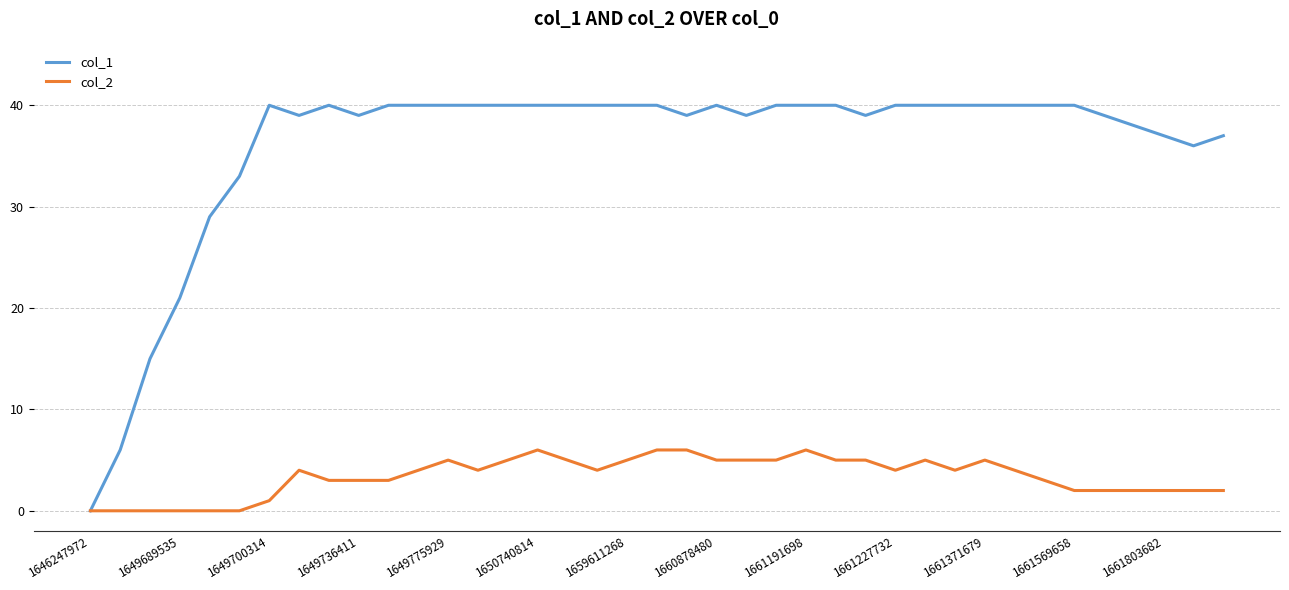

List the series in order of their overall mean, highest first.

col_1, col_2